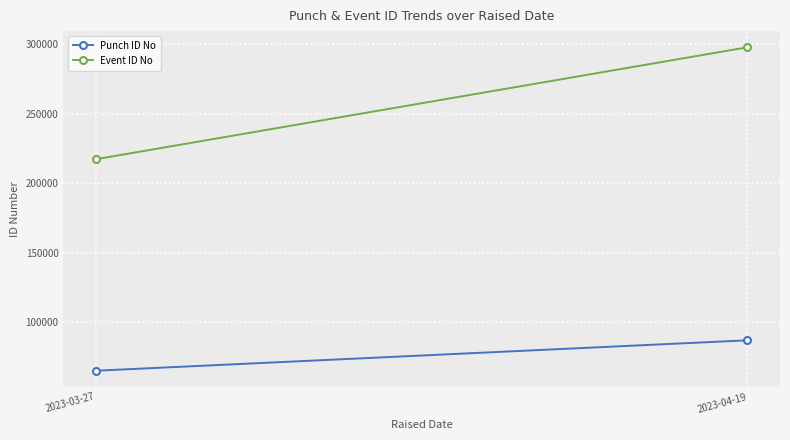

What is the value of the Event ID No point at the 1st from the left?

217282